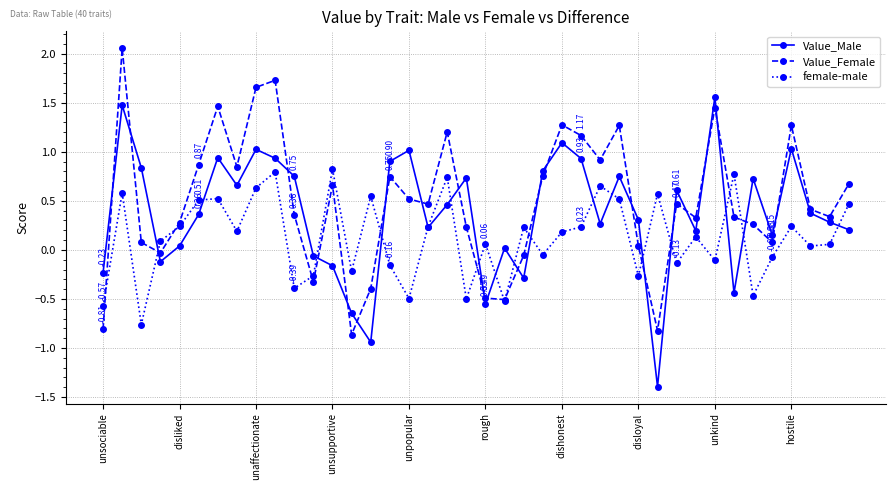

List the series in order of their overall mean, highest first.

Value_Female, Value_Male, female-male